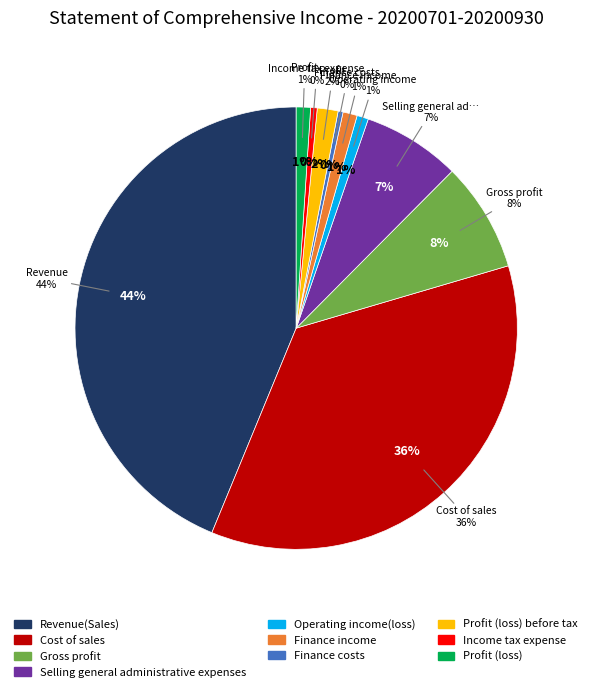

How many slices are in this pie chart?

10